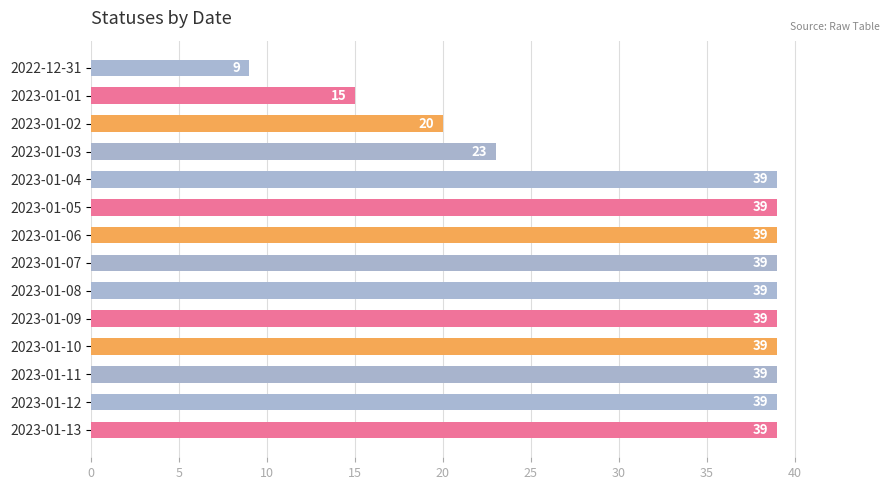

What is the average value?

33